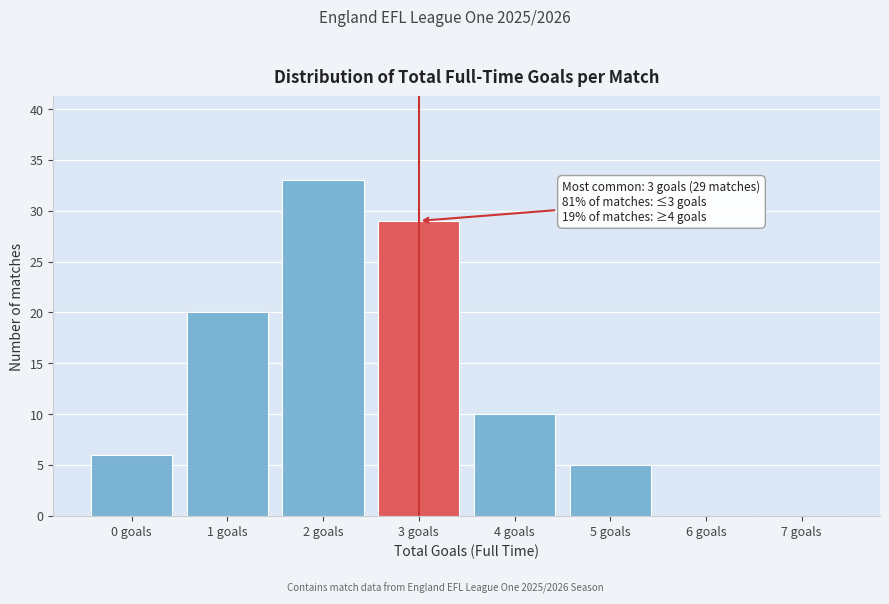

Reading right to left, extract all data points from this chart.

7 goals=0	6 goals=0	5 goals=5	4 goals=10	3 goals=29	2 goals=33	1 goals=20	0 goals=6